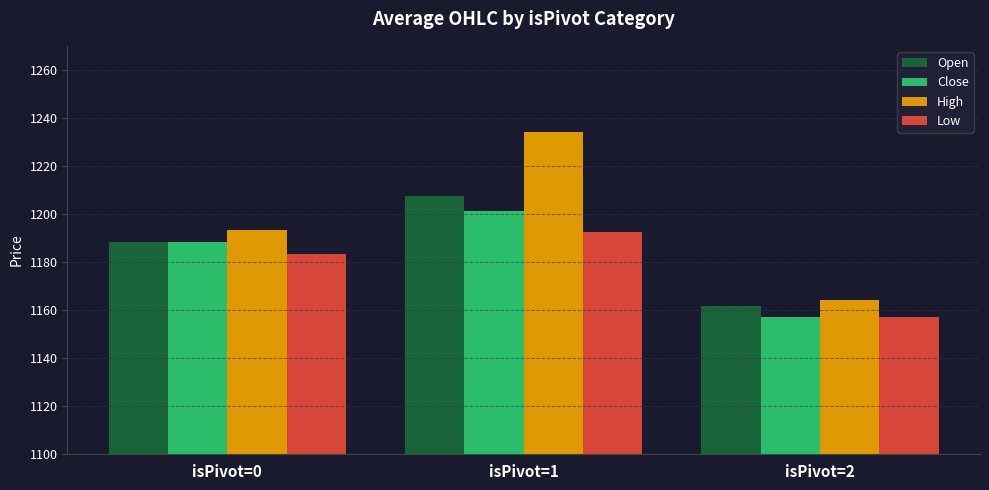

Is it true that Open equals 537.4 at isPivot=2?

False